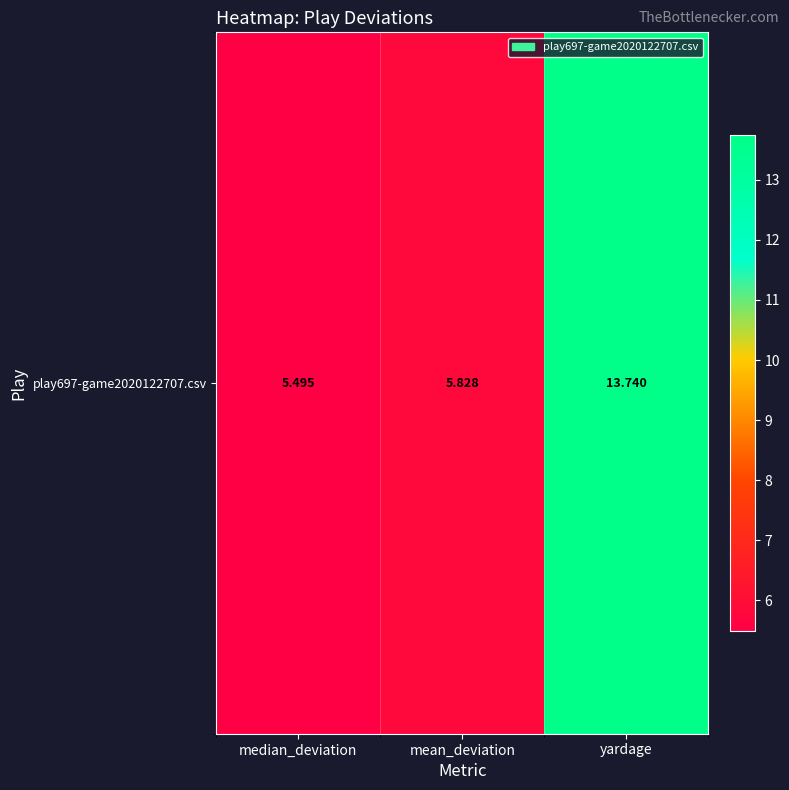

The chart shows a value of 5.8 at mean_deviation. True or false?

True